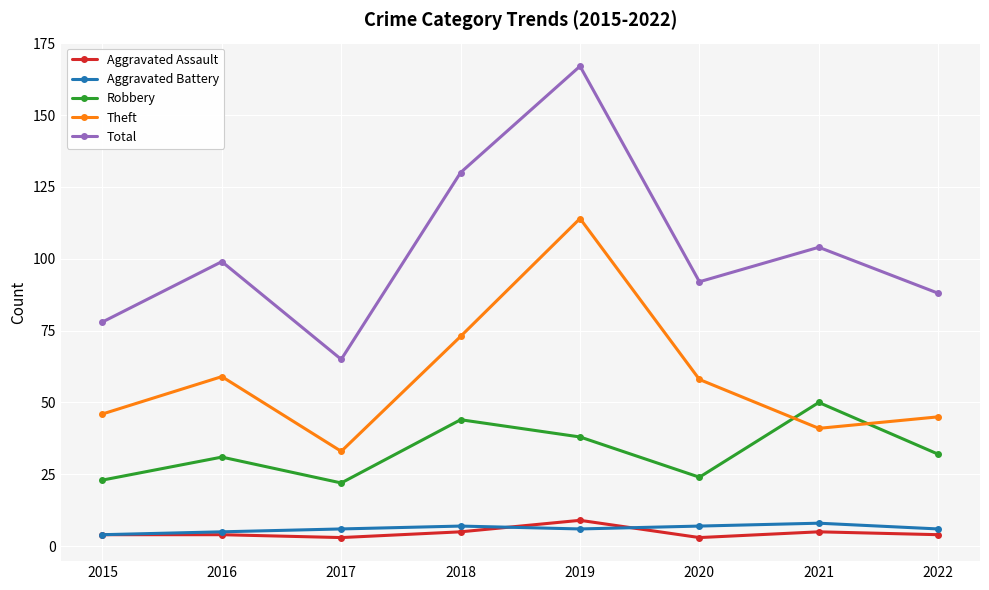

What is the sum of the Theft values at 2020 and 2015?

104